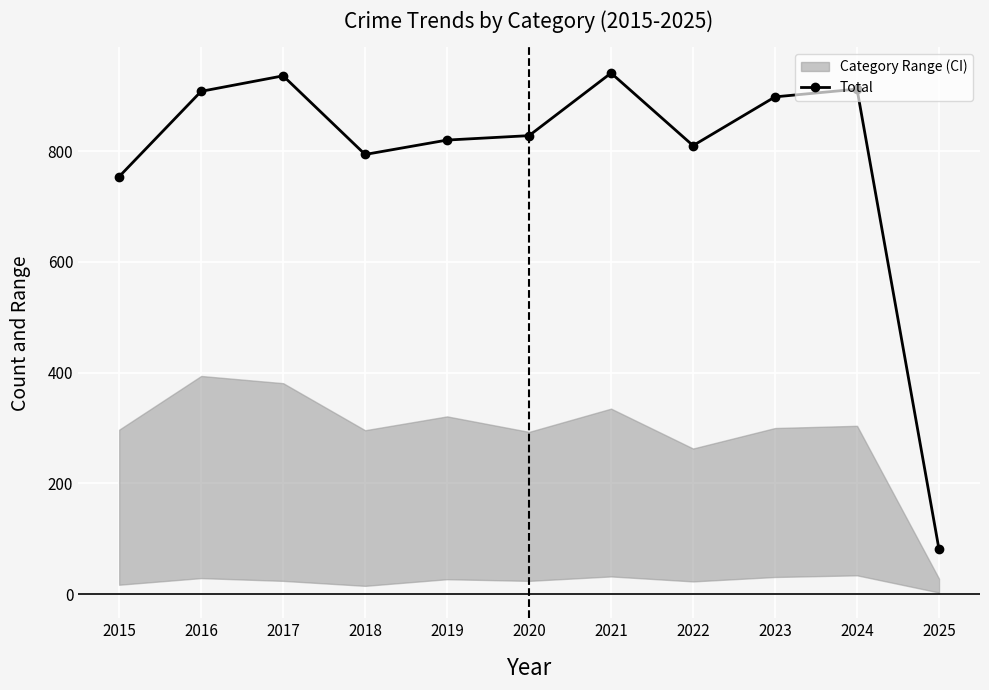

How many data points does each series have?

11